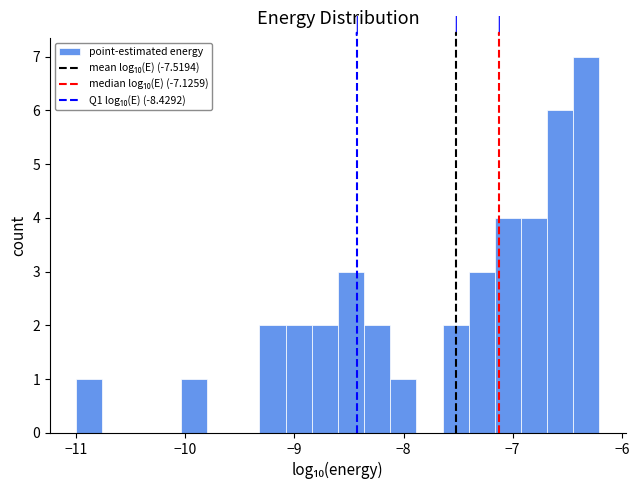

Read against the x-axis, roughly where is the centre of the tallest bar?

-6.3